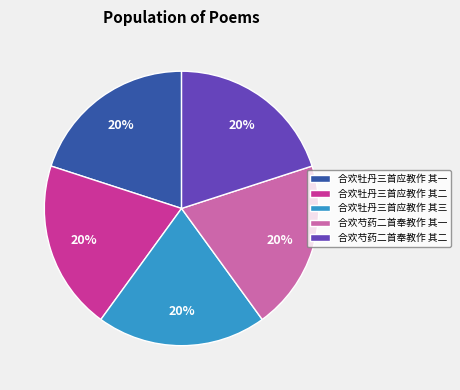

What percentage is the 合欢牡丹三首应教作 其一 slice, to the nearest percent?

20%